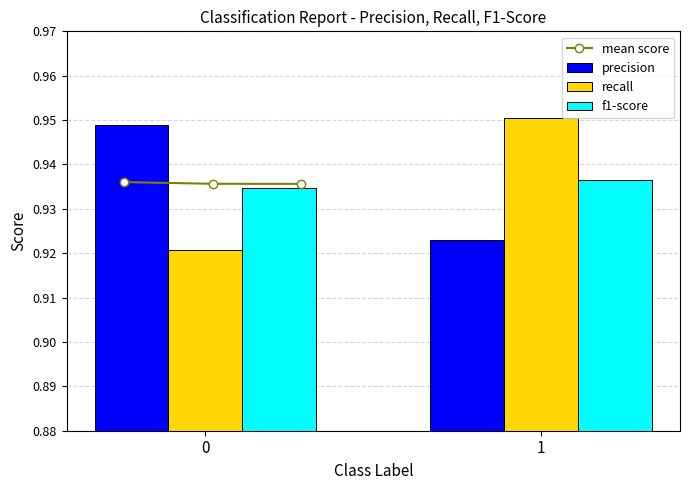

What is the total value across all series at 0?

2.8